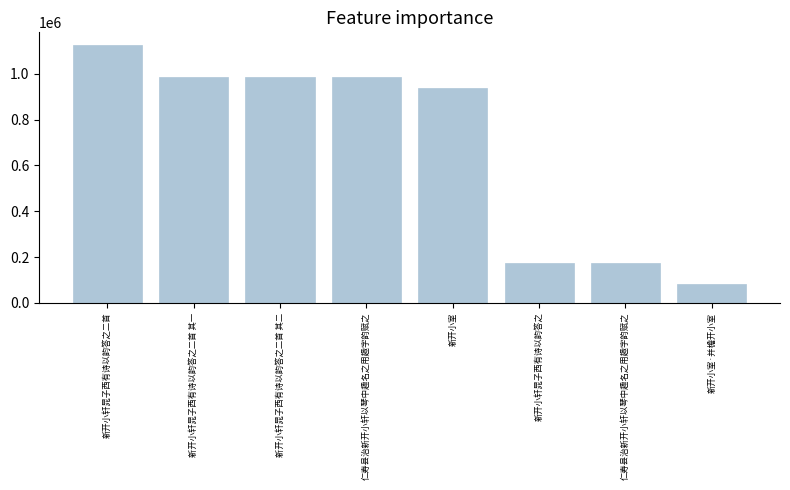

Count the number of data series in this chart.

1